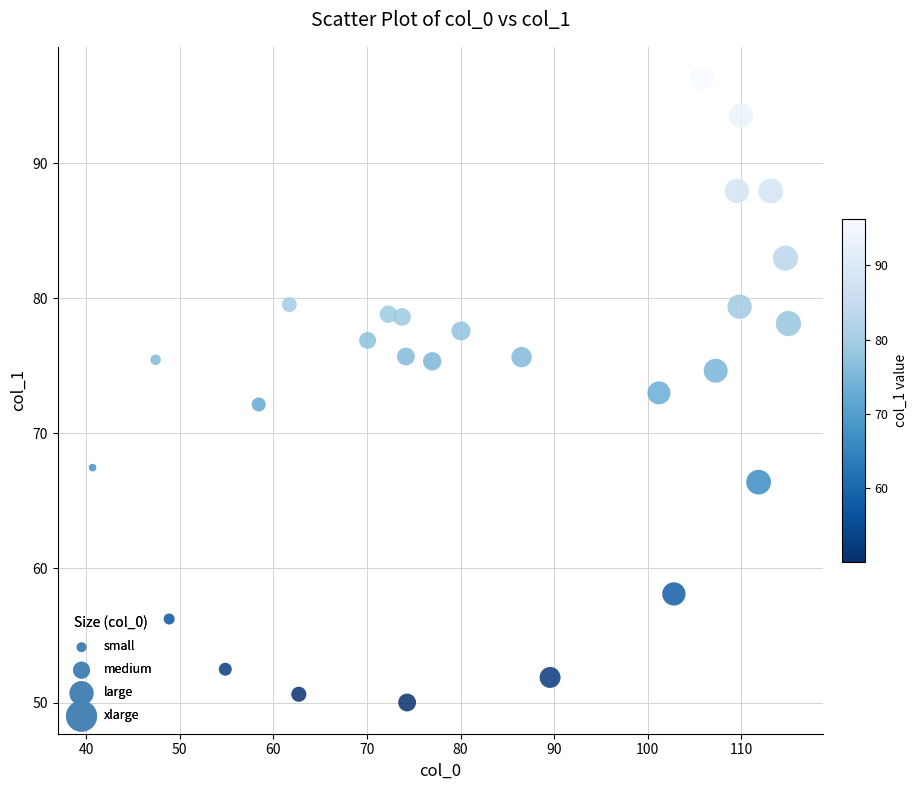

What is the range of X values (max minus min)?

74.3